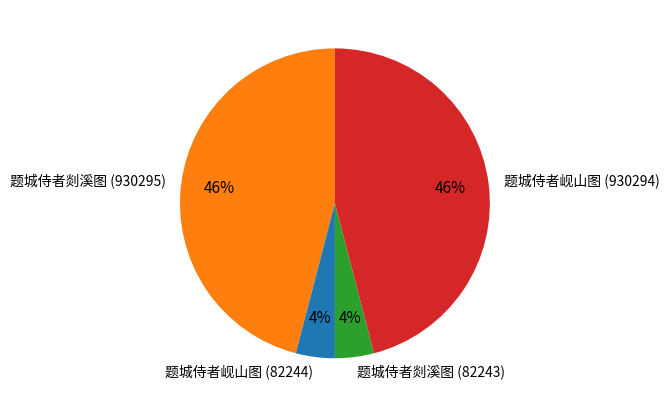

Is 题城侍者岘山图 (82244) the majority of the pie?

No